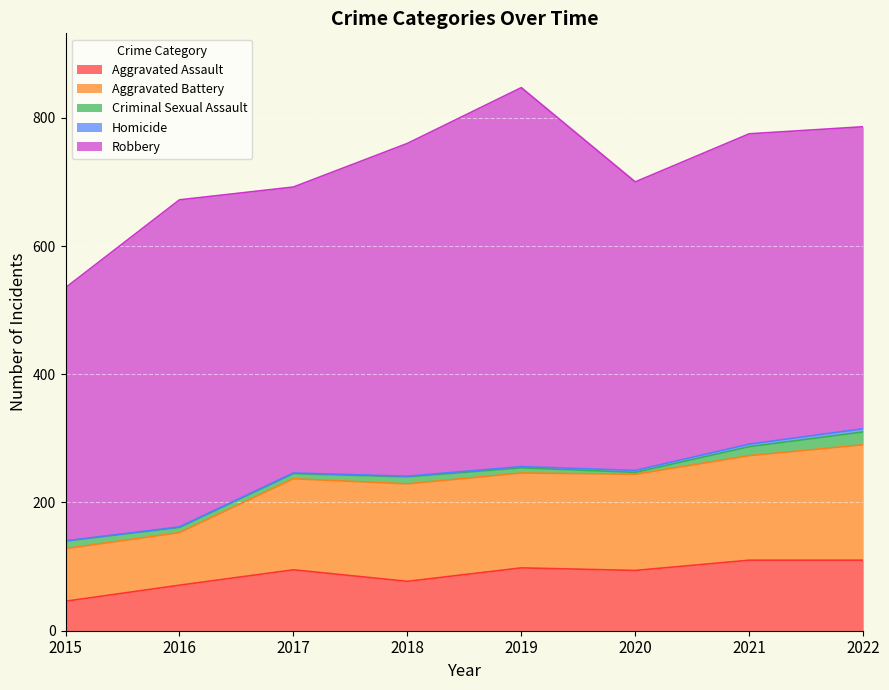

List the labels in order of Aggravated Assault value, largest first.

2021, 2022, 2019, 2017, 2020, 2018, 2016, 2015